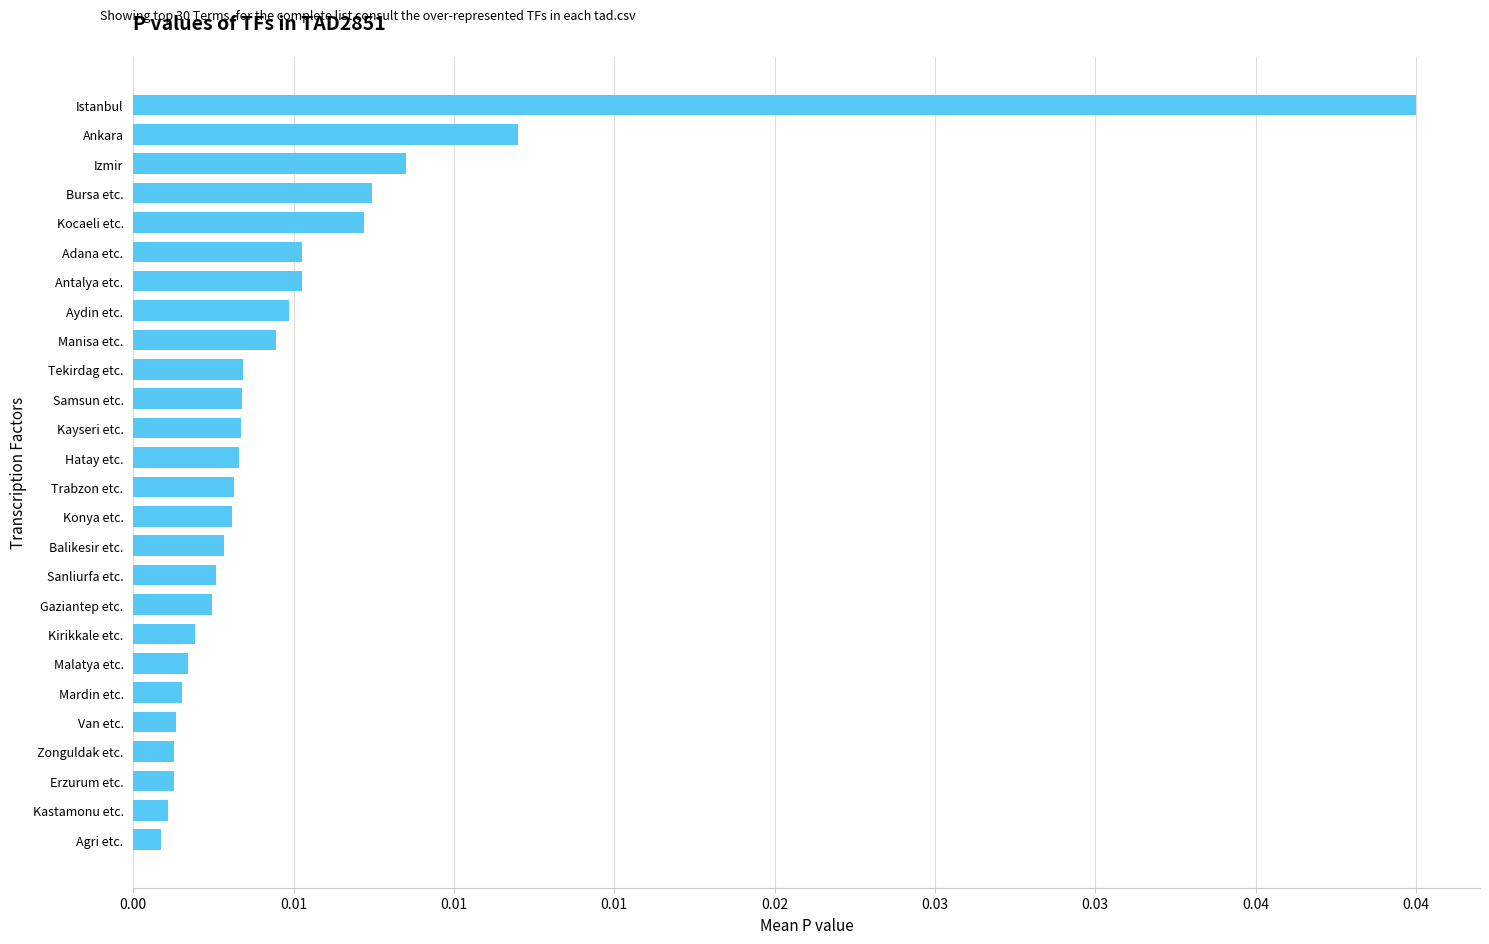

Does the chart contain any negative values?

No